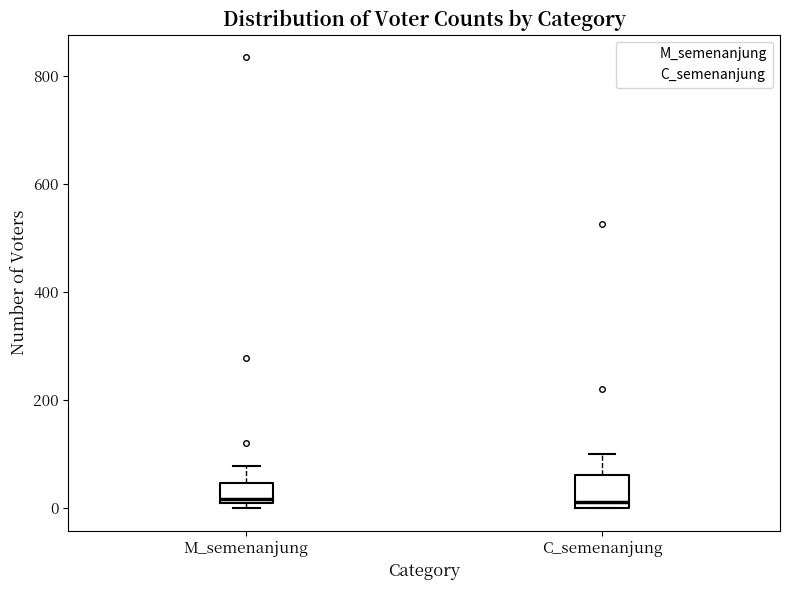

Where does the upper whisker of the box for C_semenanjung end on the y-axis? The values are not printed on the chart, so give them approximately, as read against the axis.

100